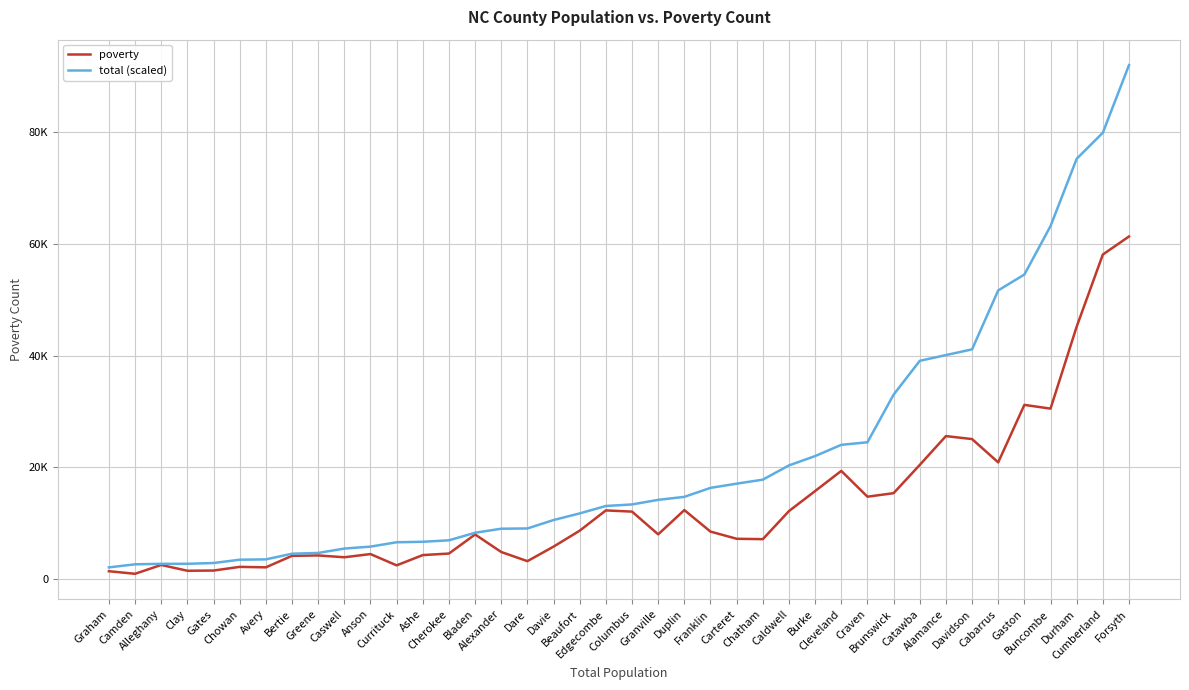

Between Caswell and Edgecombe, which is larger?

Edgecombe